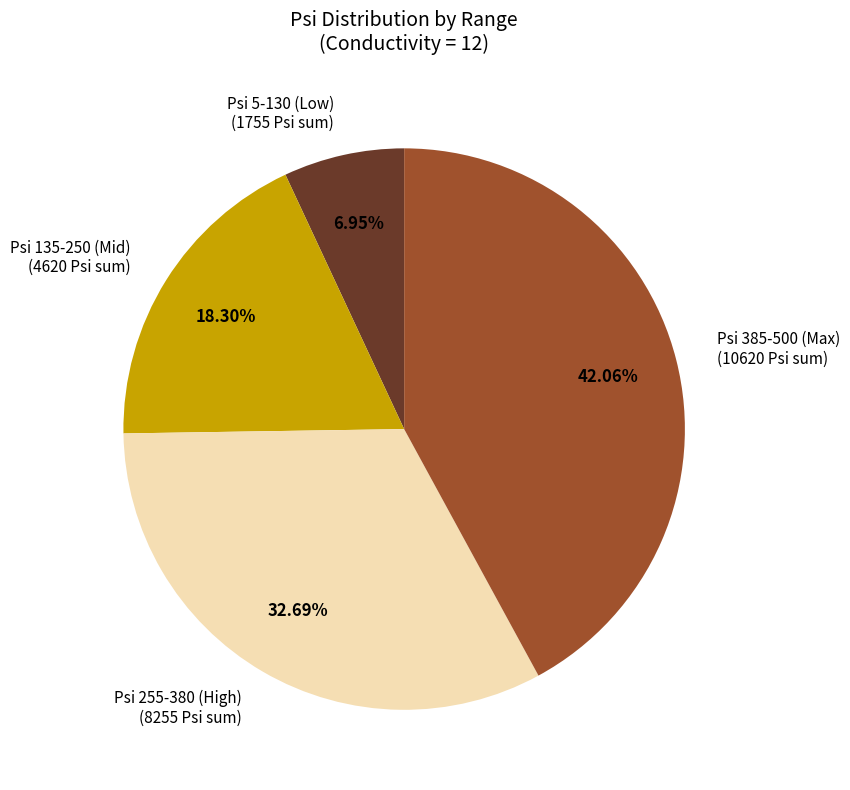

Combined, do Psi 385-500 (Max) (10620 Psi sum) and Psi 135-250 (Mid) (4620 Psi sum) account for over 50%?

Yes